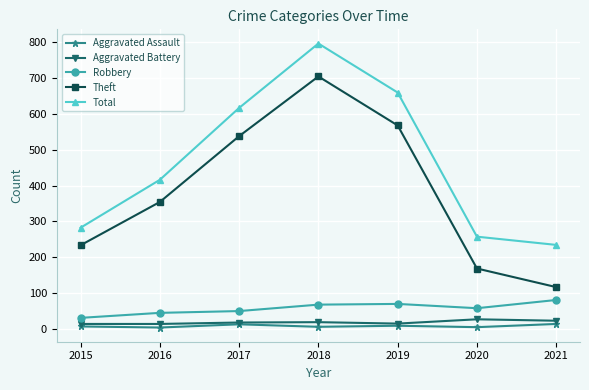

What is the value of the Aggravated Battery point at the 6th from the left?

26